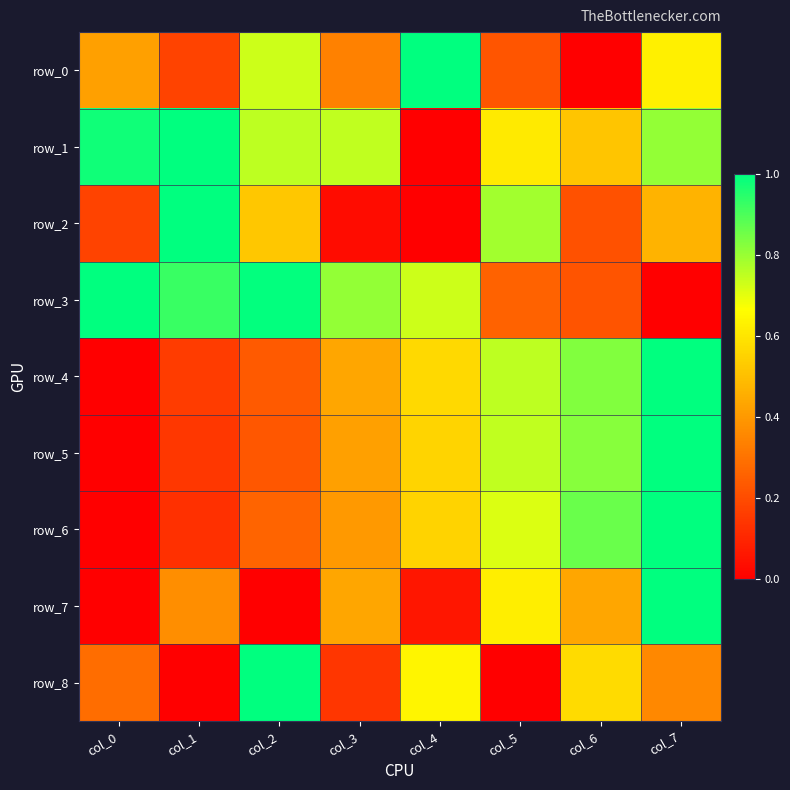

Rank the series by their maximum value, from lowest to highest.

row_0, row_1, row_2, row_3, row_4, row_5, row_6, row_7, row_8